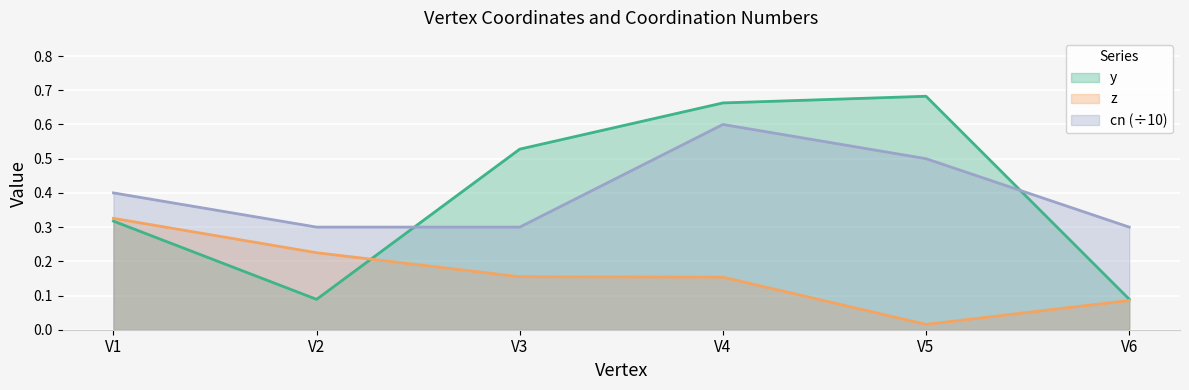

In y, how many points are higher than both neighbors (excluding endpoints)?

1